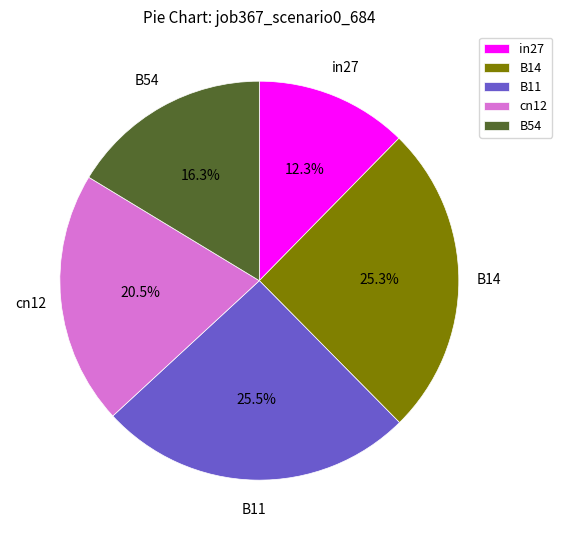

To the nearest percent, what is the difference between the largest and smallest slice percentages?

13%